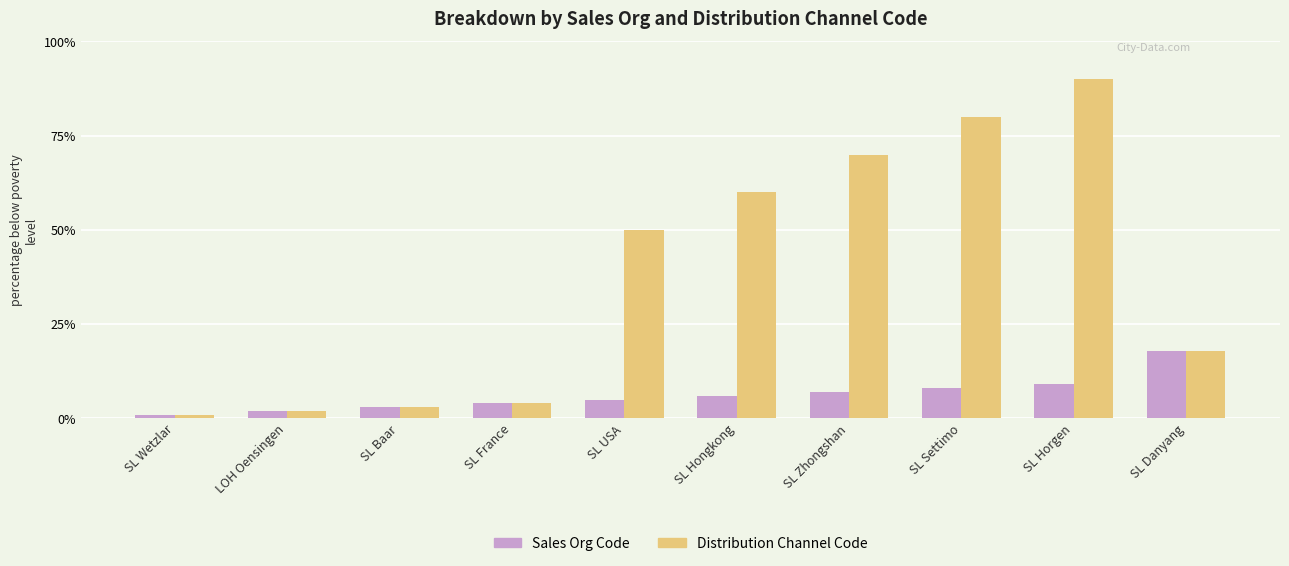

What is the total value across all series at LOH Oensingen?

4